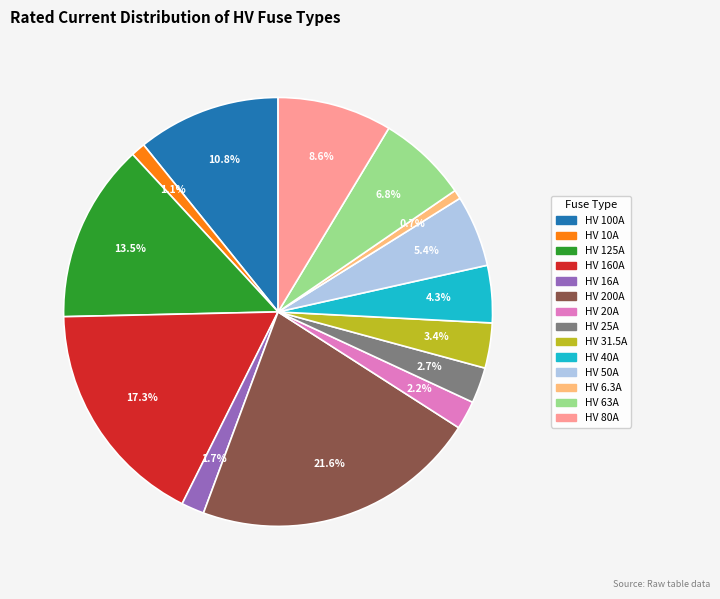

To the nearest percent, what is the combined percentage of HV 31.5A and HV 125A?

17%